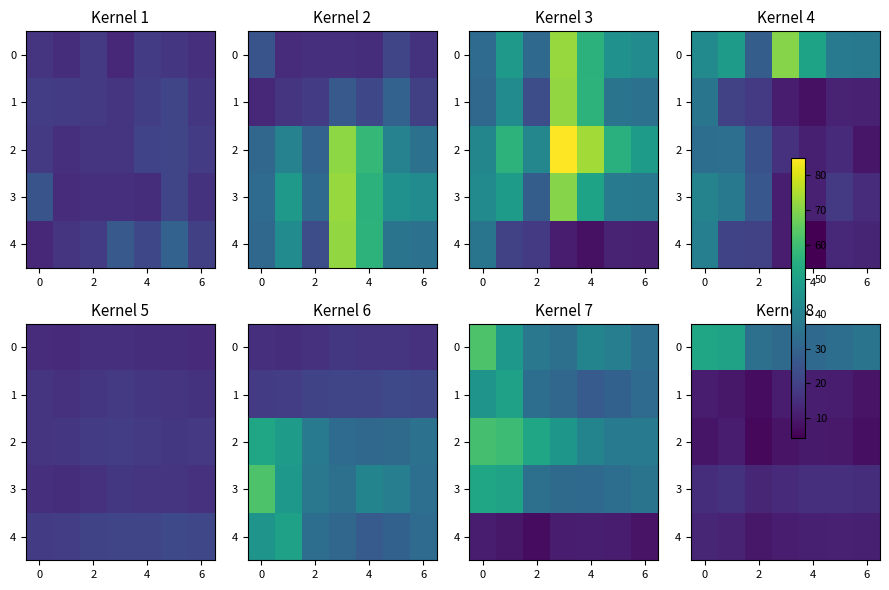

What value does the 0 series have at 4?

32.0